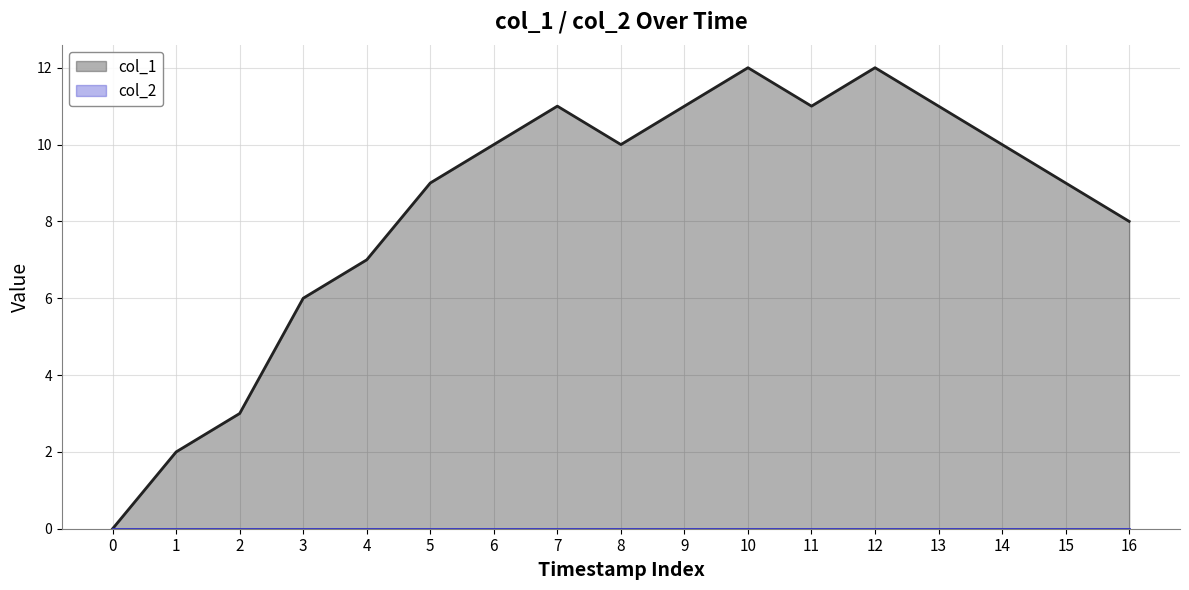

Which series has the largest total across all categories?

col_1